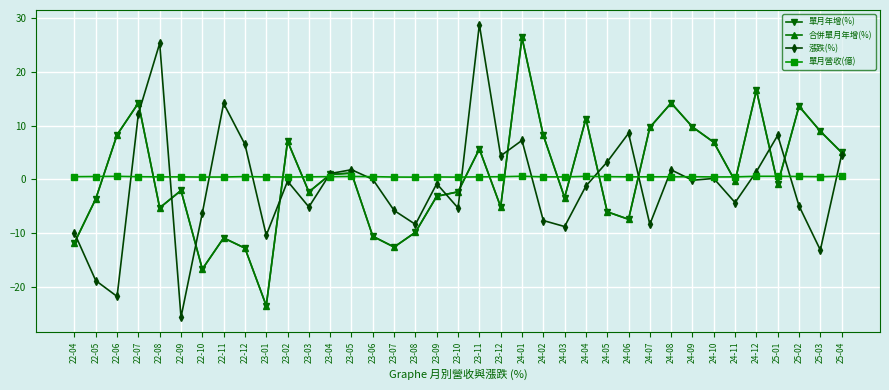

After their last crossing, which series has the higher values: 單月營收(億) or 單月年增(%)?

單月年增(%)